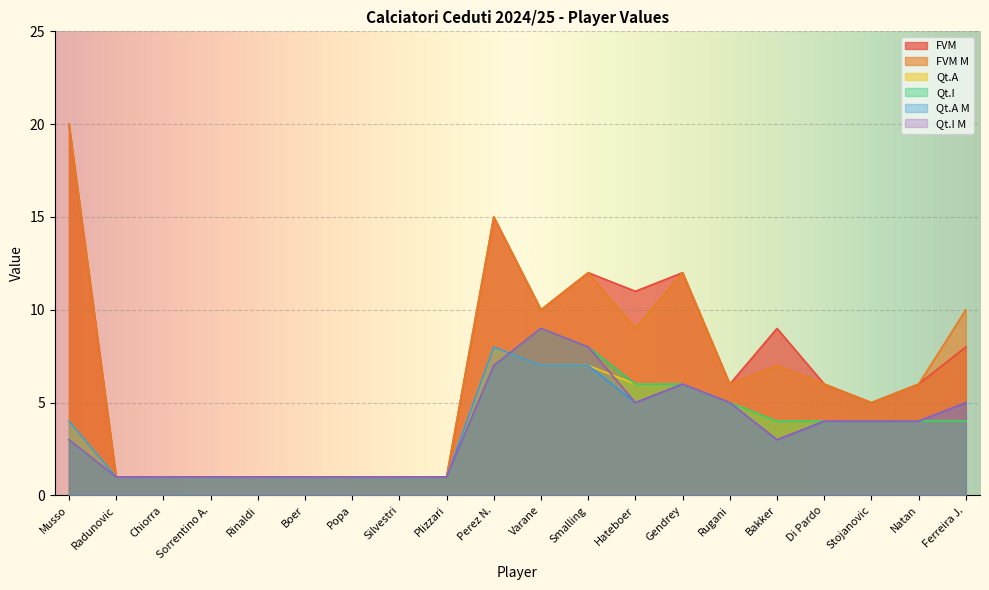

True or false: Qt.I has more than 2 points higher than both neighbors.

False